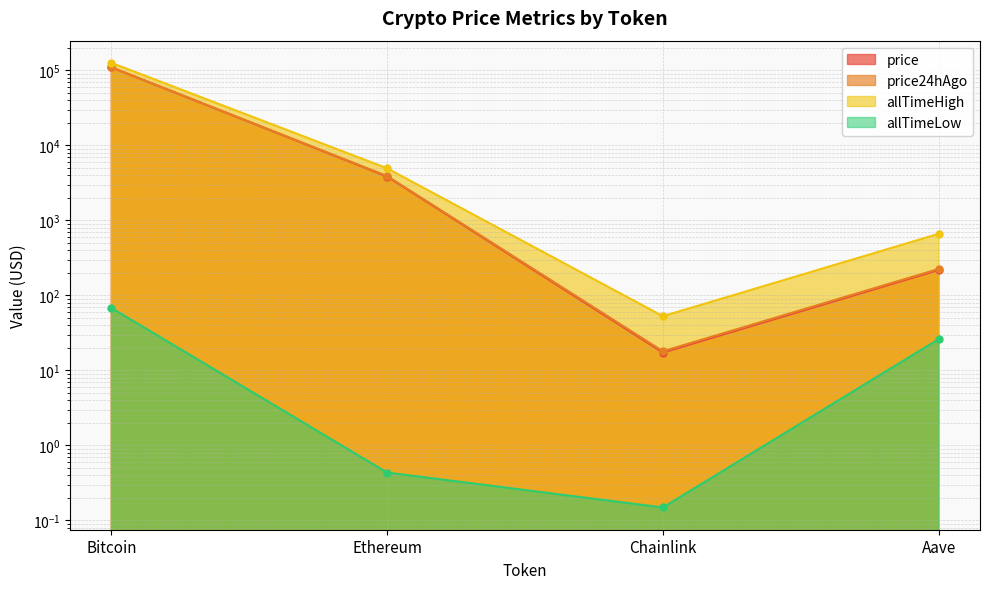

What is the total value across all series at Aave?

1130.7